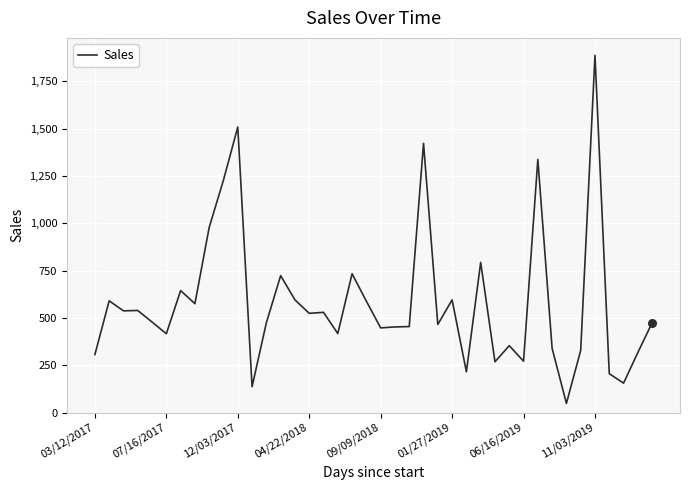

What is the smallest value displayed?

48